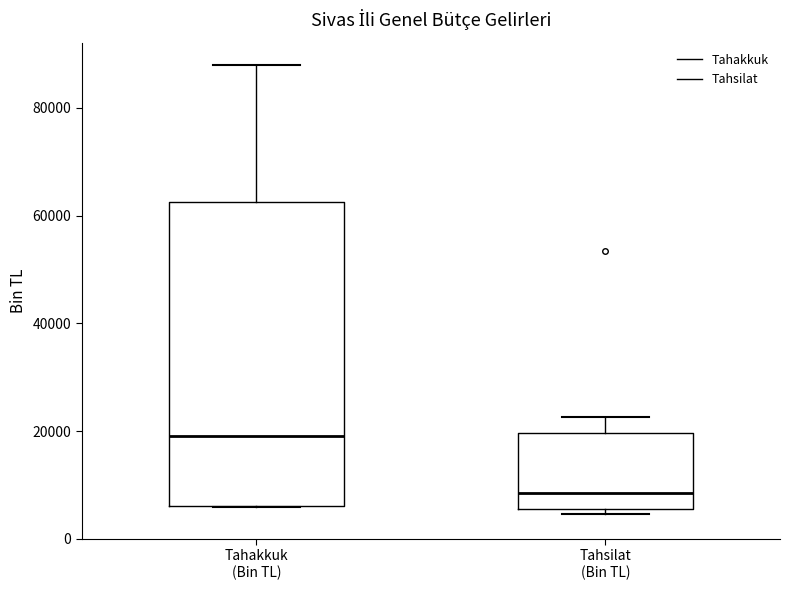

Where is the upper edge of the box for Tahakkuk (Bin TL) on the y-axis? The values are not printed on the chart, so give them approximately, as read against the axis.

62000